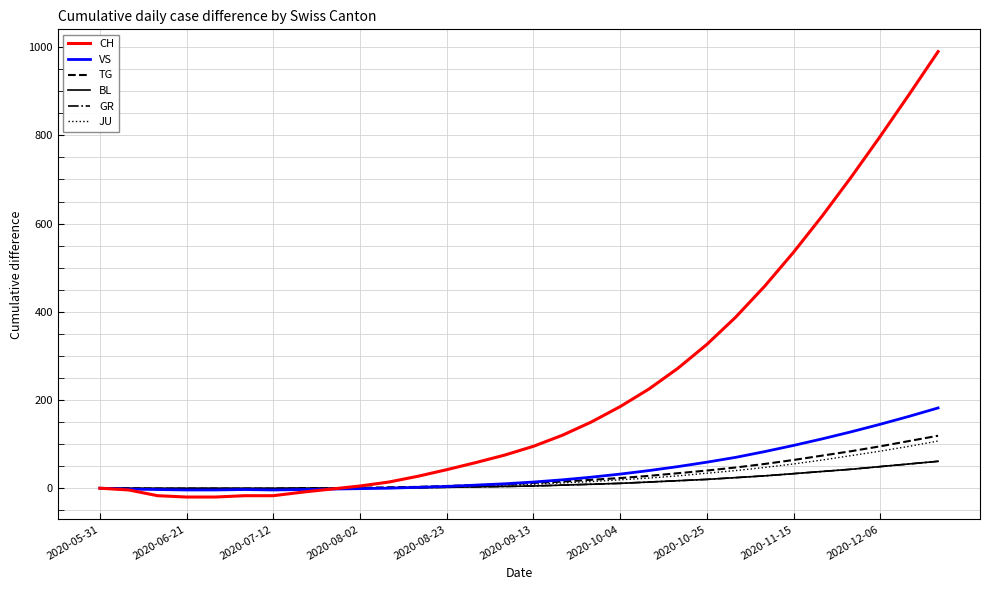

Which series has the widest spread of values?

CH